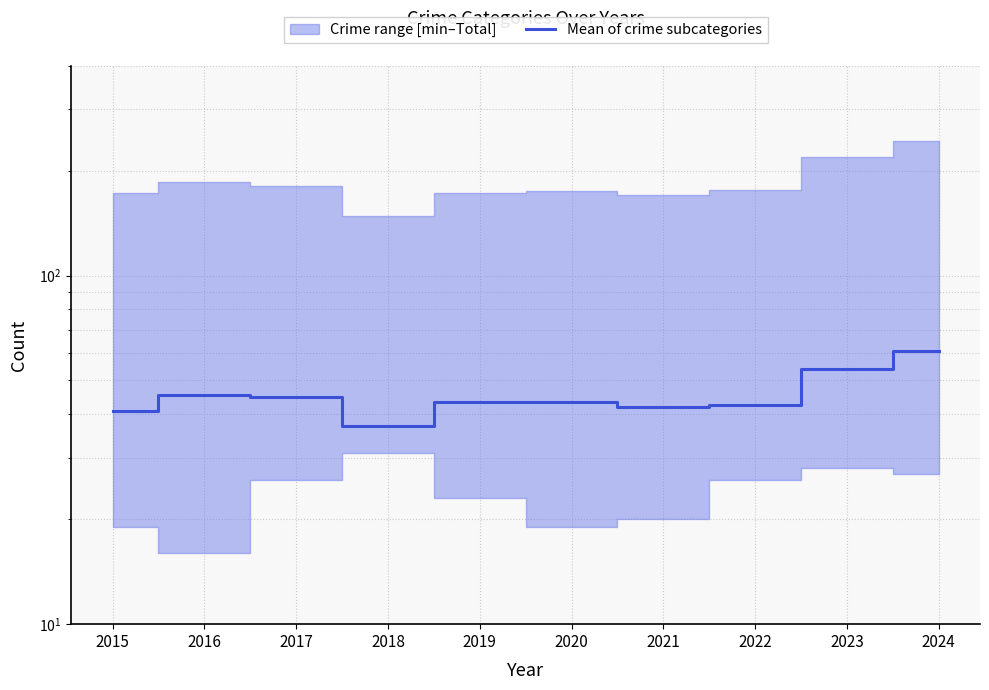

Does the chart have visible grid lines?

Yes